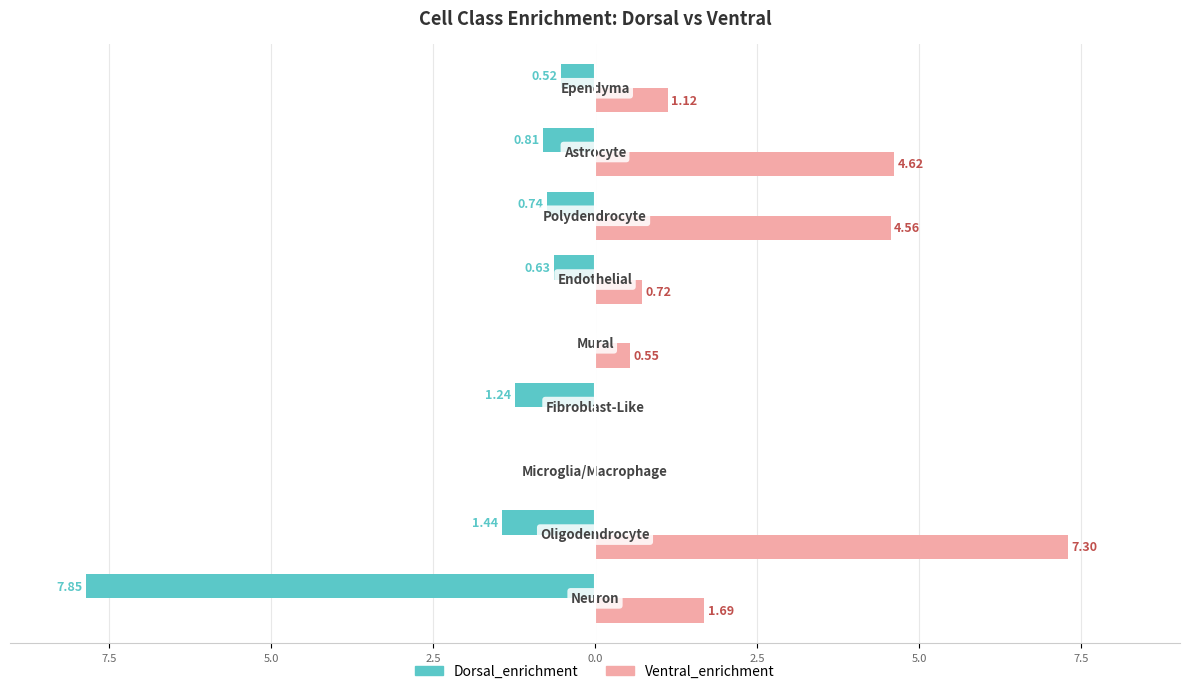

What are all the series names shown in the legend?

Dorsal_enrichment, Ventral_enrichment